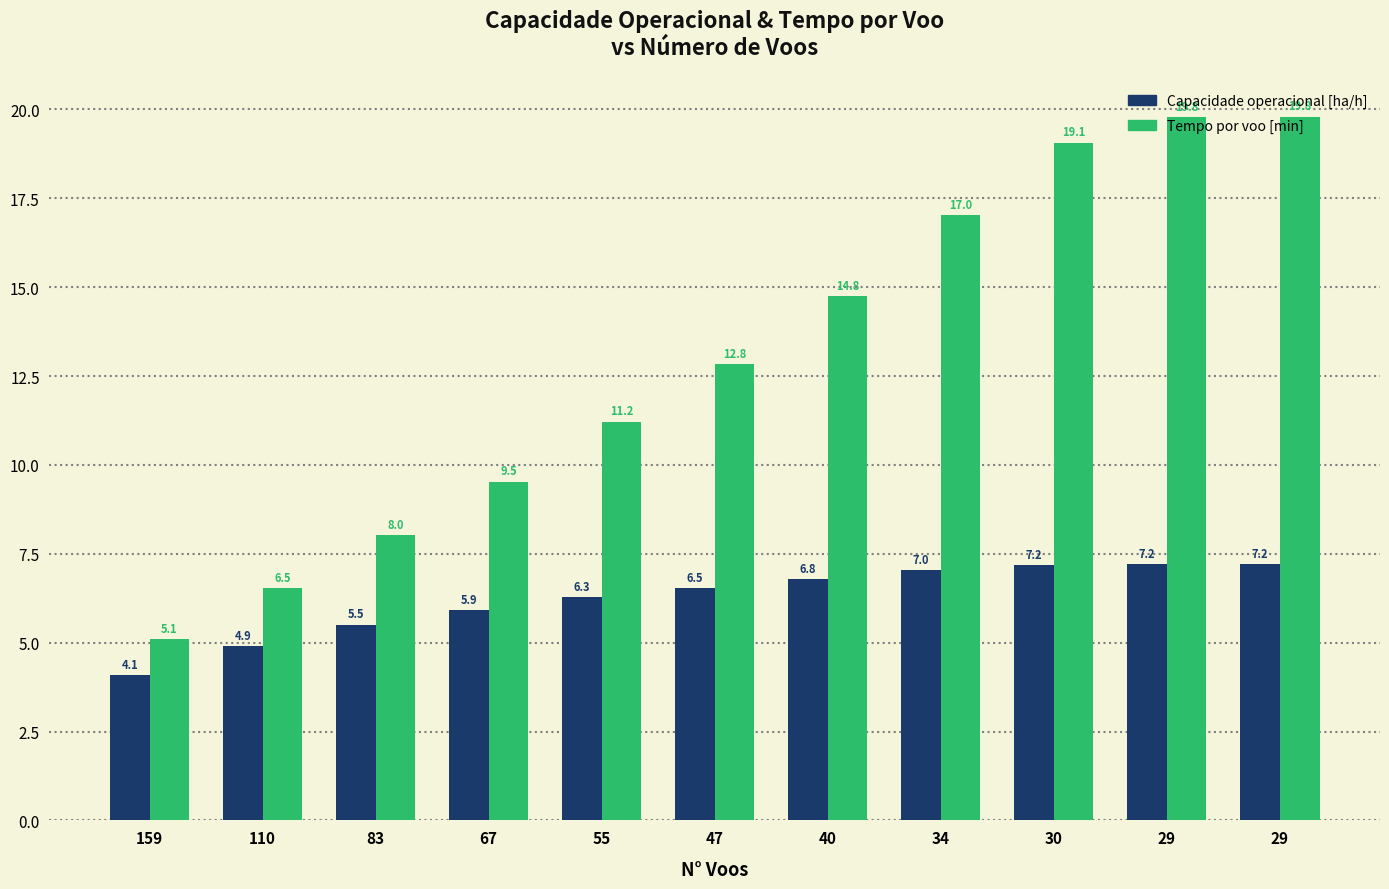

Which category has the highest value in the Capacidade operacional [ha/h] series?

29